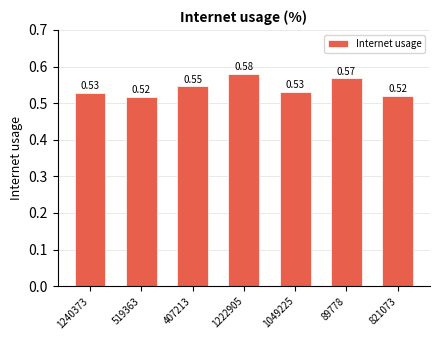

How many data points does each series have?

7